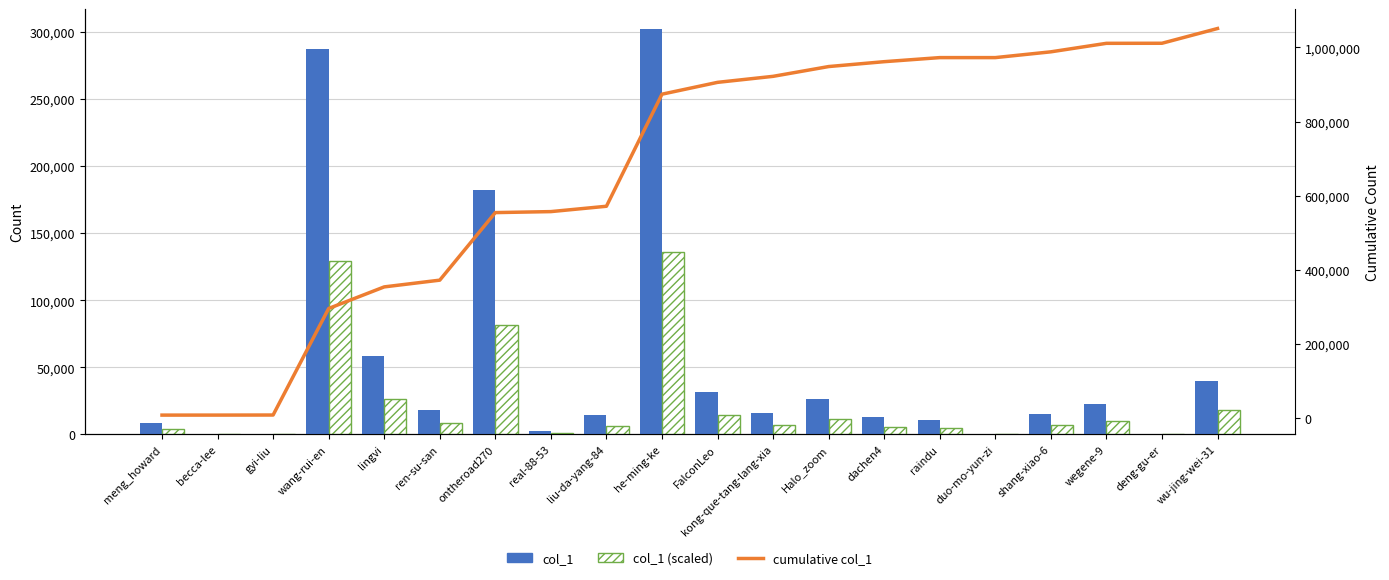

What is the sum of all col_1 values?

1050745.0